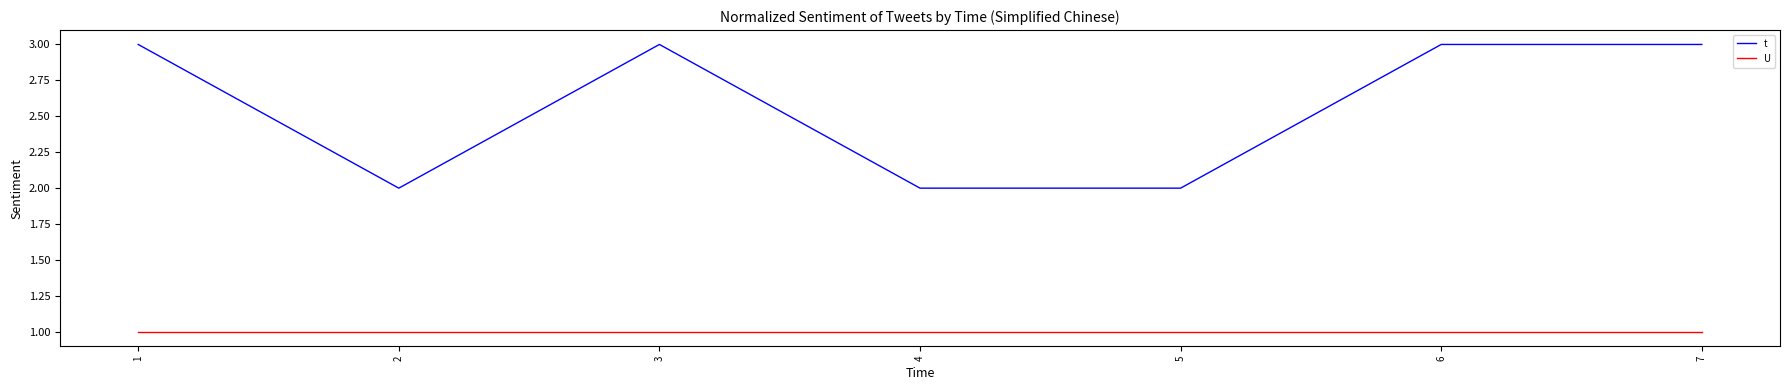

What are all the series names shown in the legend?

t, U